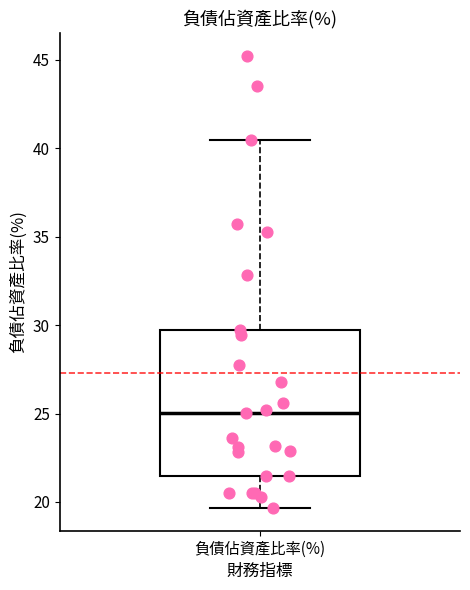

Transcribe this box plot: give where the median line is, the range the box spans, and where the two whiskers end, as read against the y-axis. The values are not printed on the chart, so give them approximately, as read against the axis.

median 25.0, box 21.5 to 29.5, whiskers 19.5 to 40.5